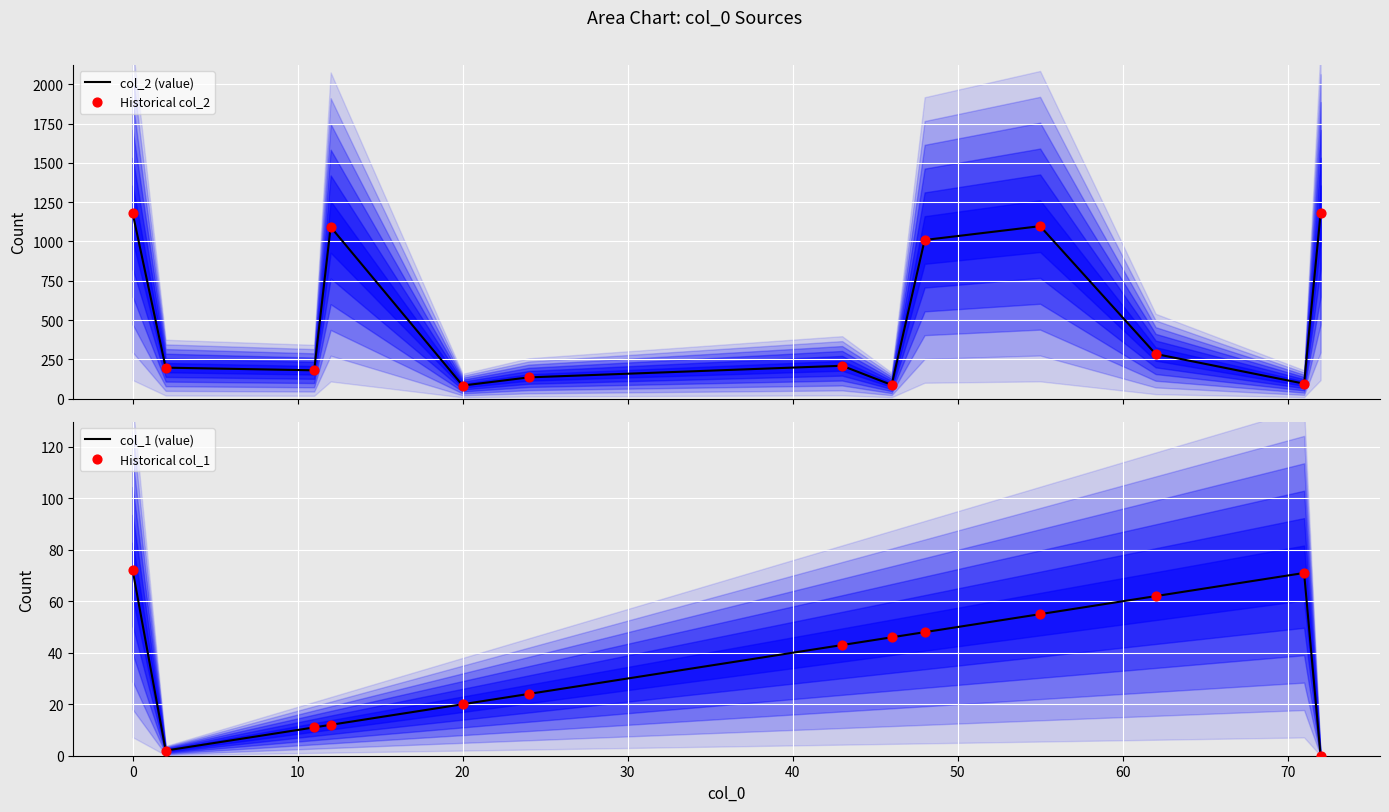

At how many categories does at least one series exceed 506?

5